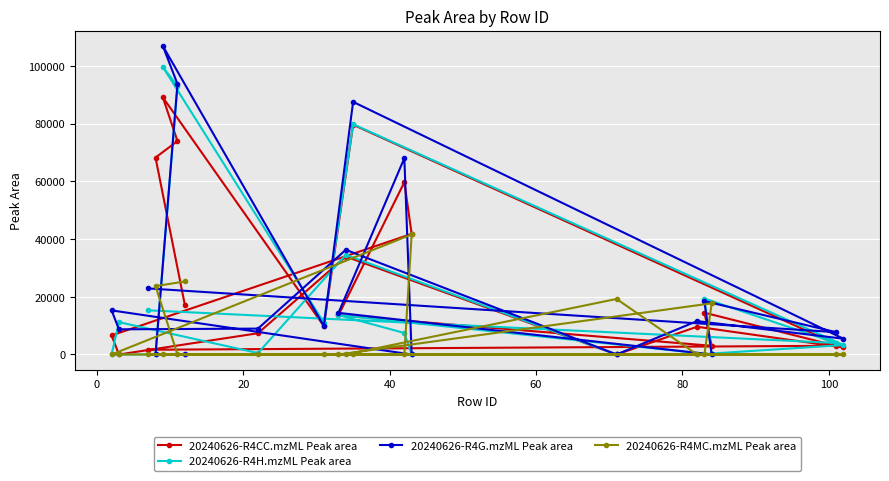

Which series has the largest range (max minus min)?

20240626-R4G.mzML Peak area